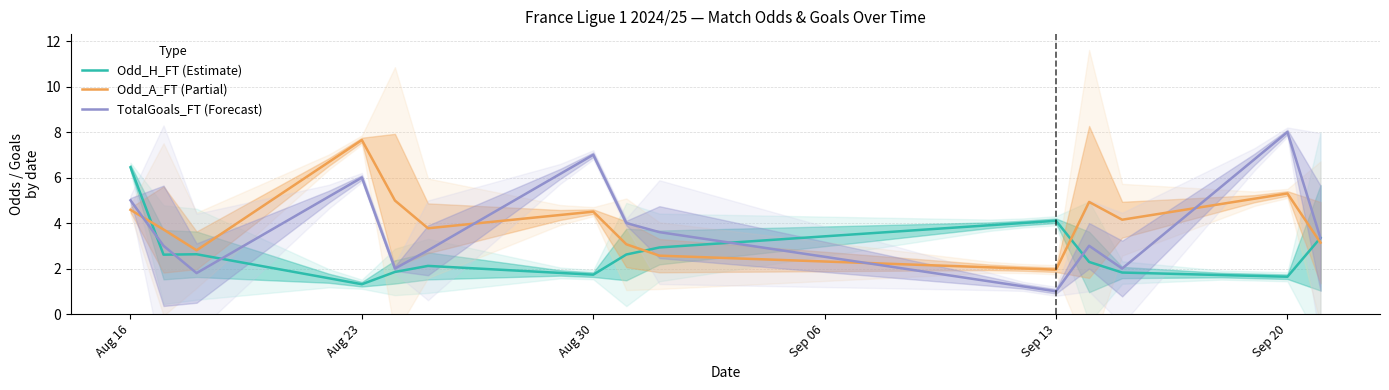

How many distinct data groups are displayed?

3